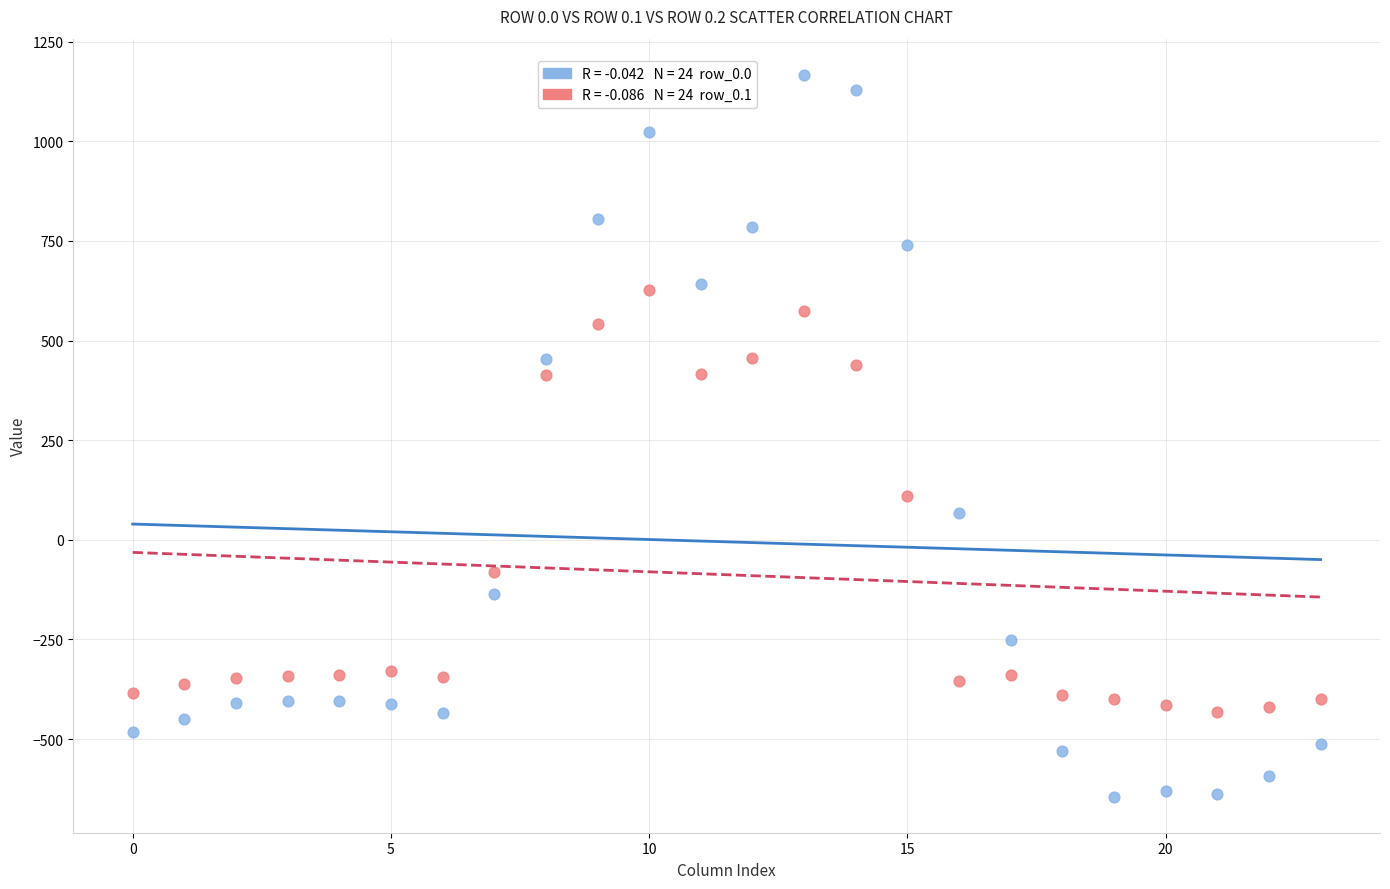

Across all data points, what is the range of Y values (max minus min)?

1811.7